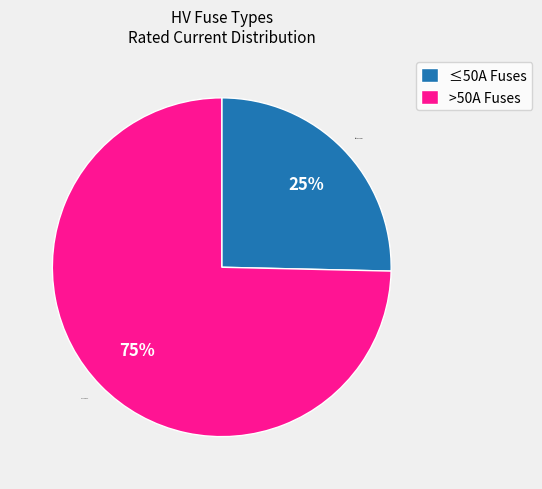

To the nearest percent, what is the average slice percentage?

50%